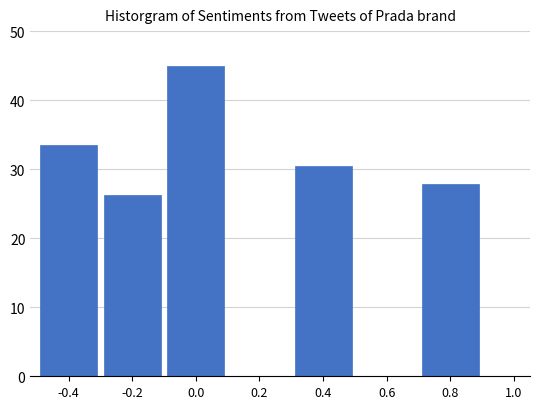

Reading left to right, list all the values displayed in this chart.

-0.4=33.4	-0.2=26.3	0.0=45.0	0.4=30.4	0.8=27.8